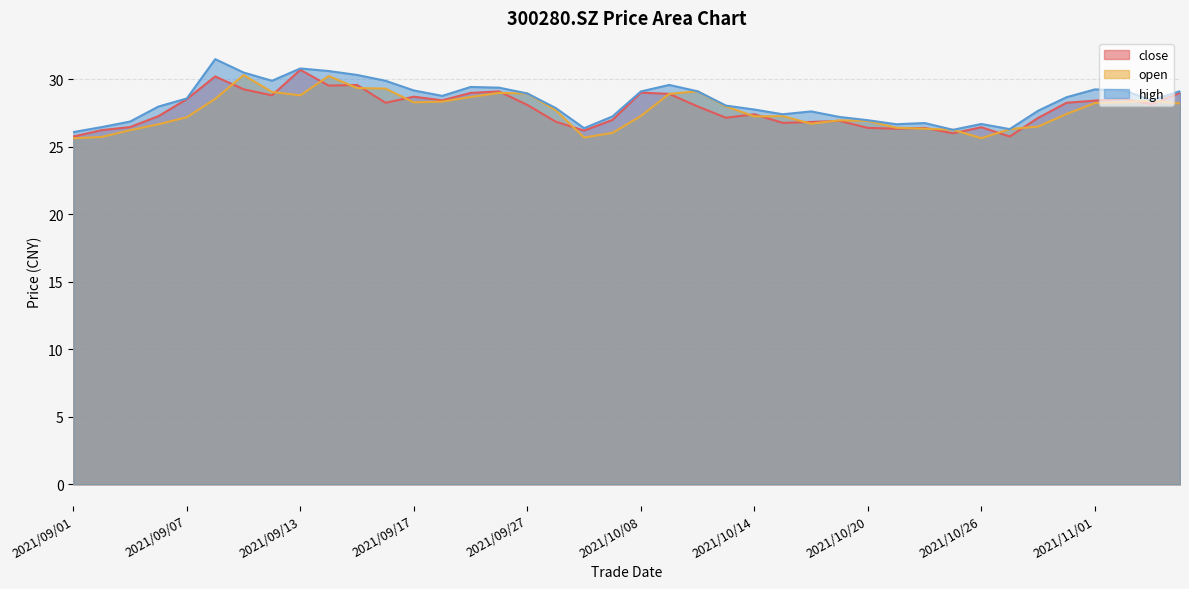

List the series in order of their overall mean, lowest first.

open, close, high